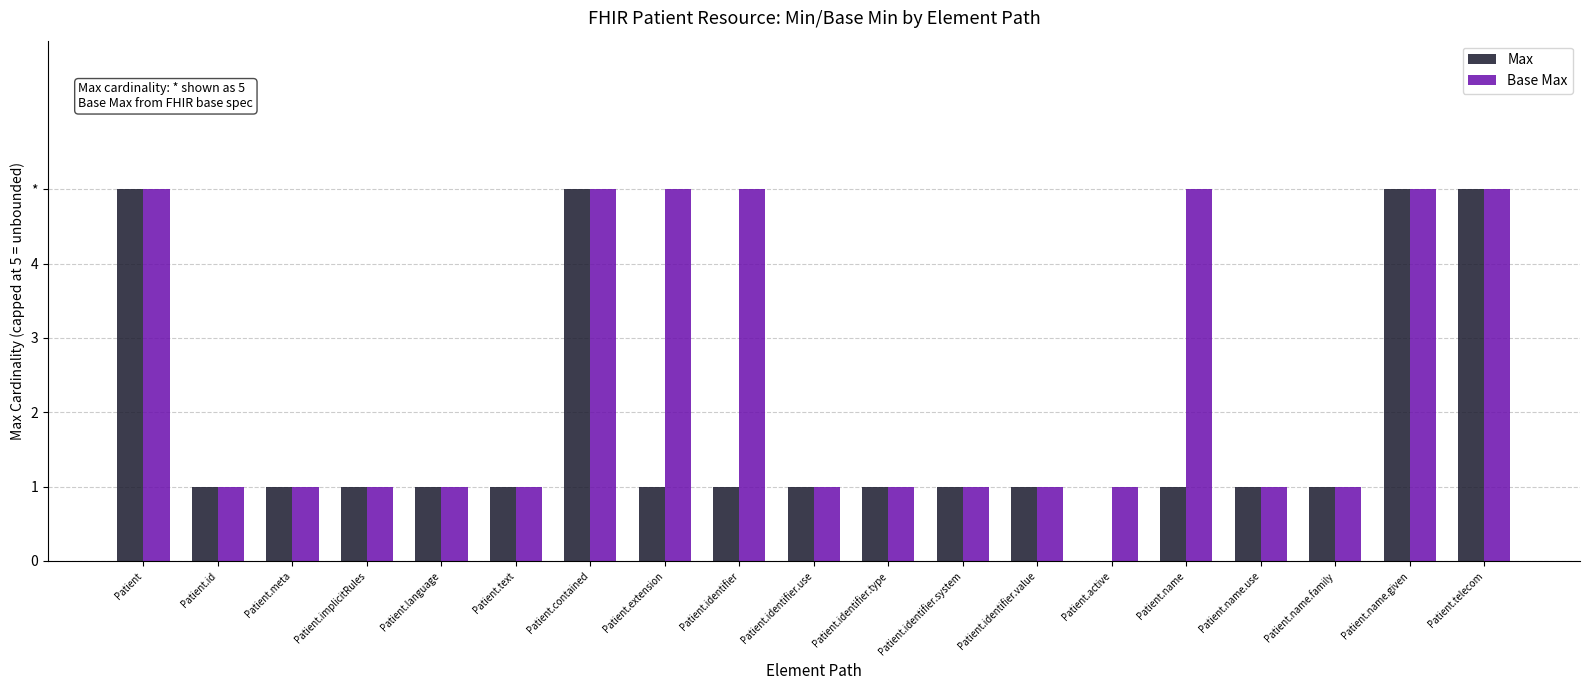

Rank the series at Patient.name from highest to lowest value.

Base Max, Max